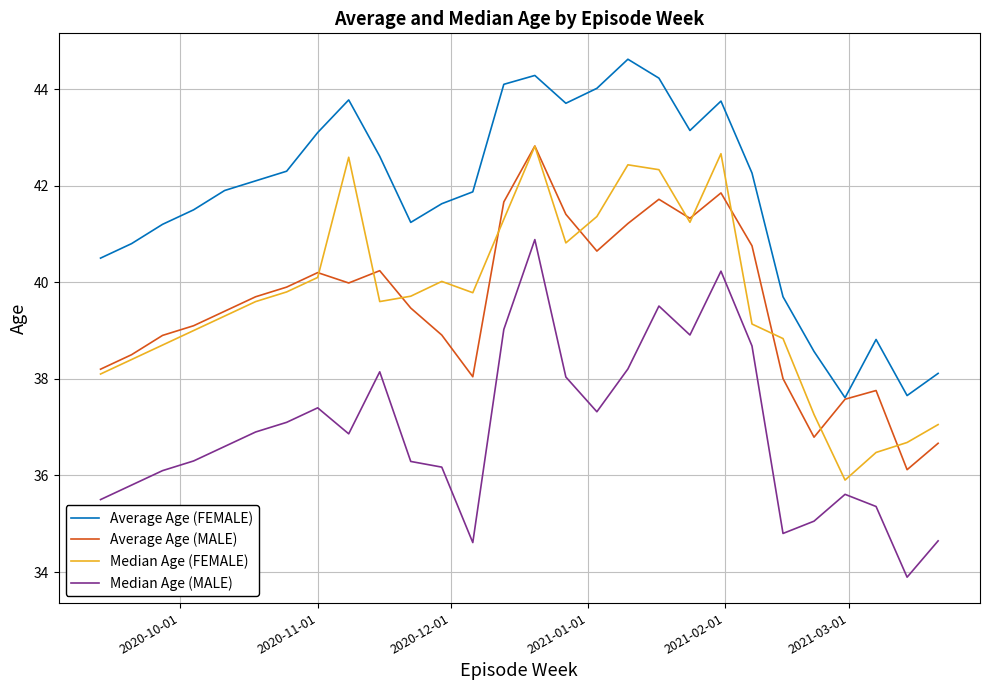

What is the maximum value for Average Age (MALE)?

42.8